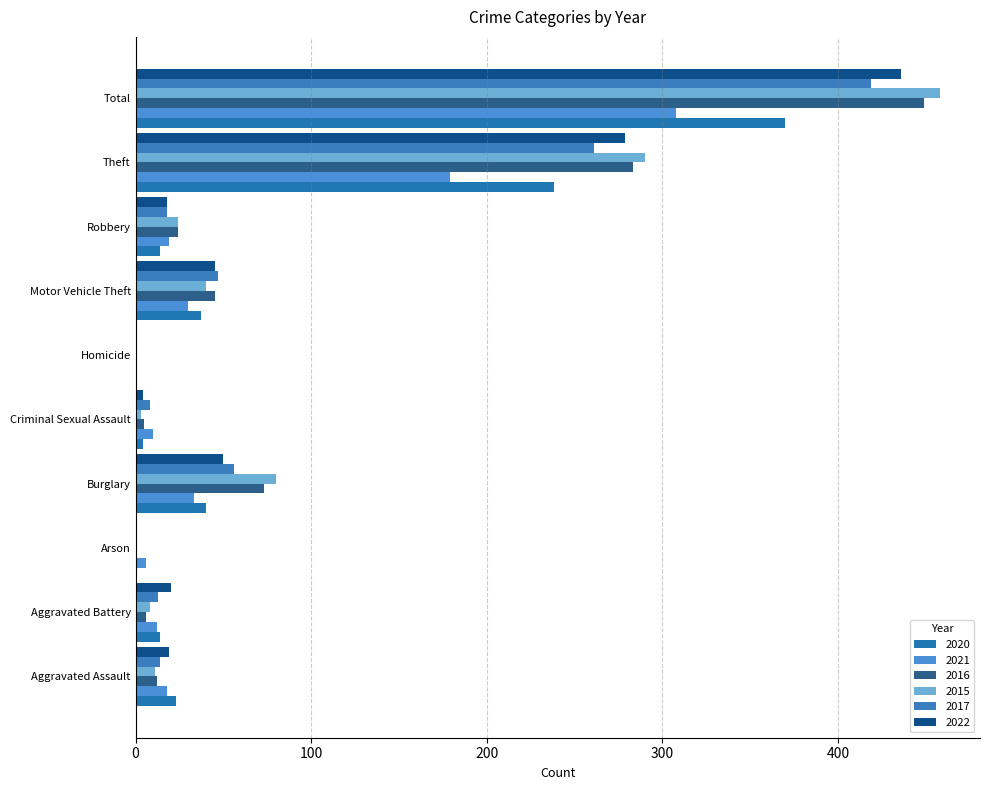

At Burglary, list the series in order from largest to smallest.

2015, 2016, 2017, 2022, 2020, 2021